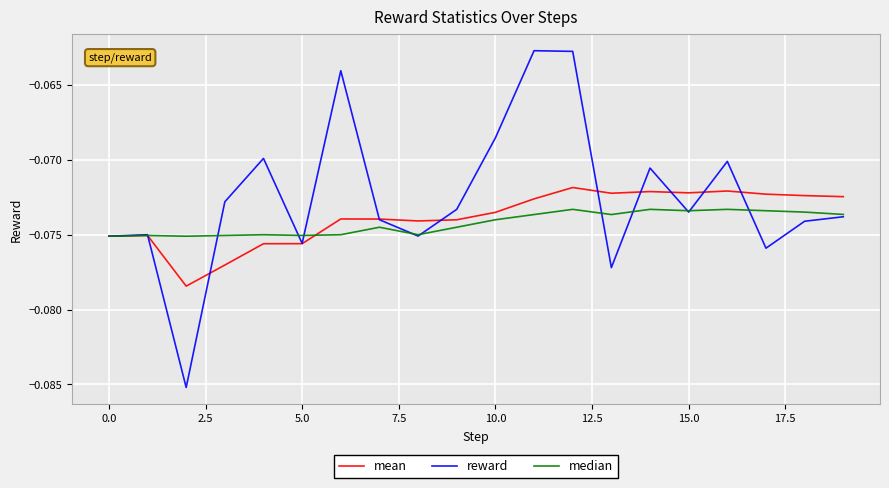

Which series has the largest total across all categories?

reward